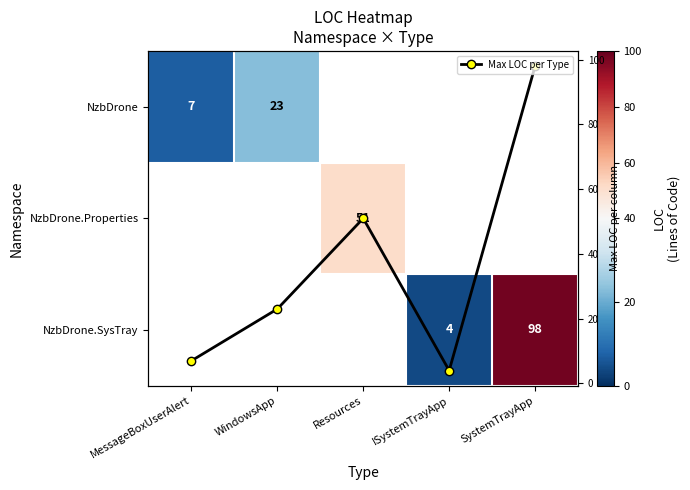

Where is NzbDrone nearest to the value 15?

MessageBoxUserAlert